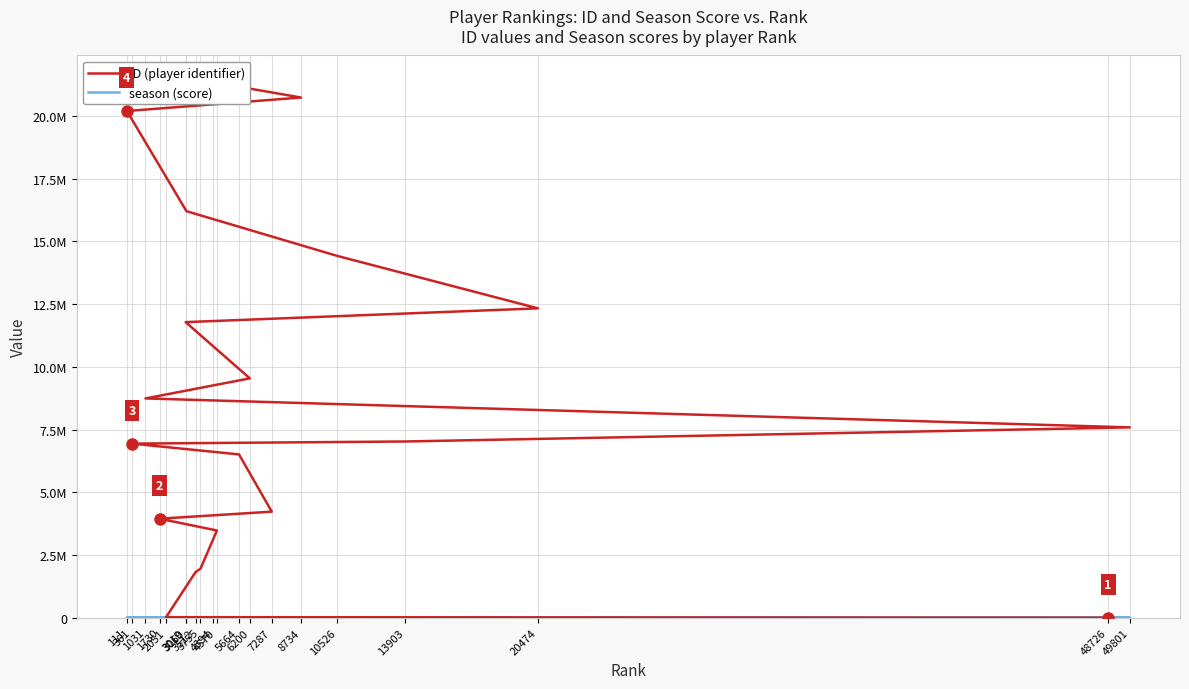

What is the value of the season point at the 19th from the left?

5550